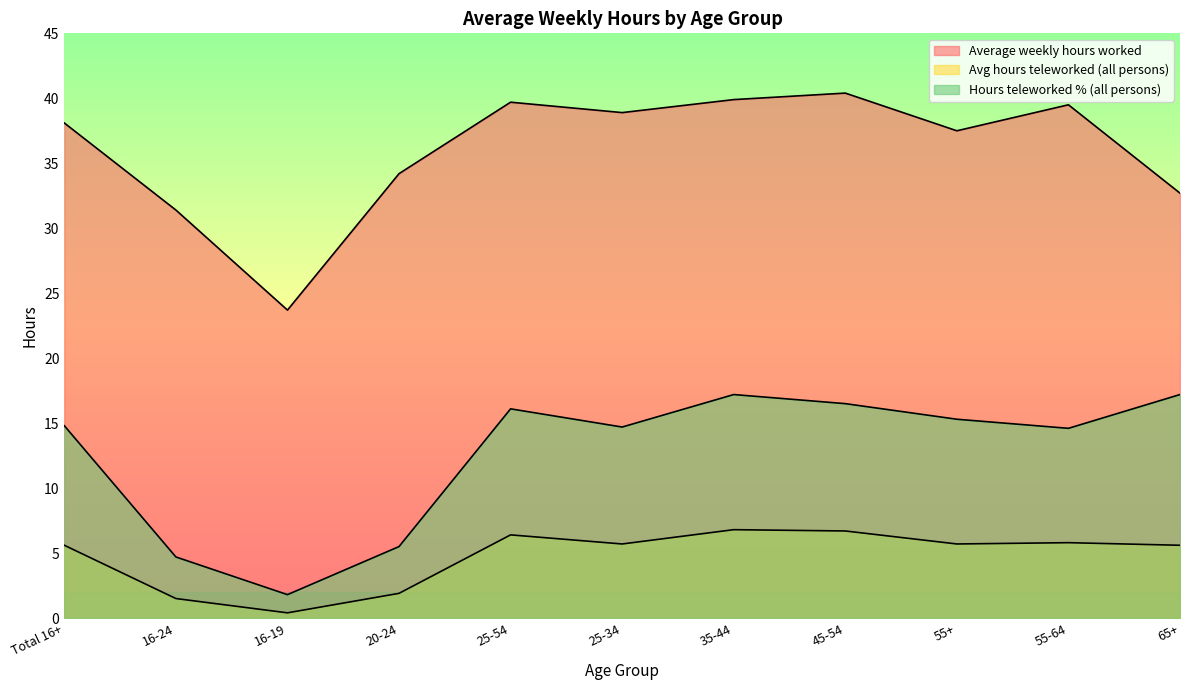

Which label corresponds to the smallest value in the chart?

16-19